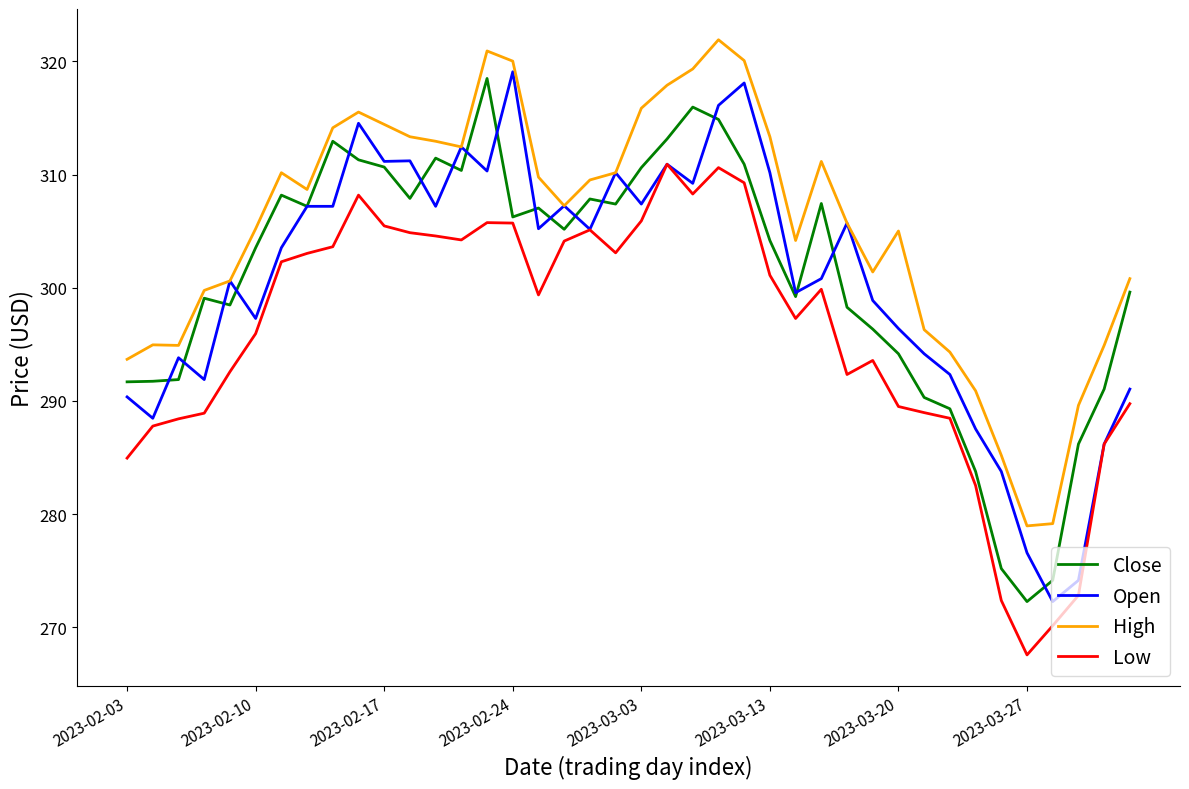

Which series has the largest total across all categories?

High